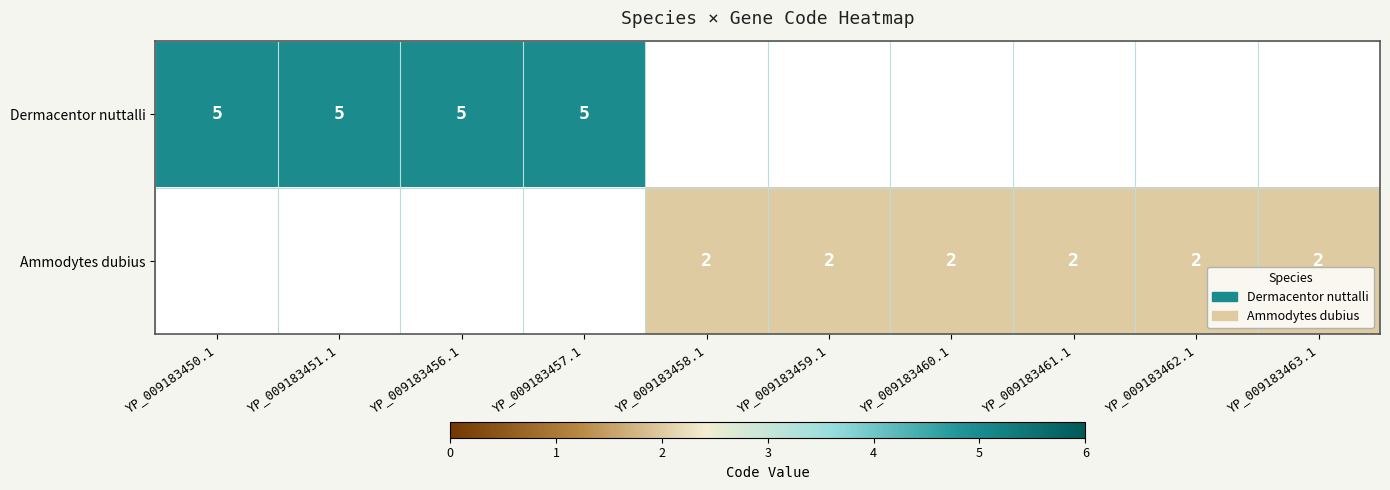

The Ammodytes dubius series shows 0.9 at YP_009183461.1. True or false?

False